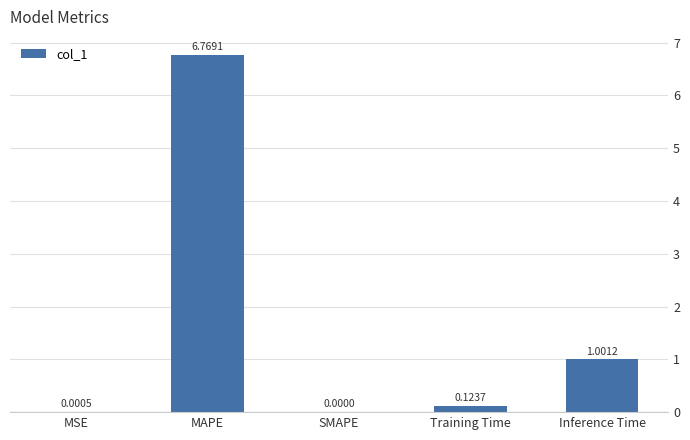

How many categories are shown in the chart?

5